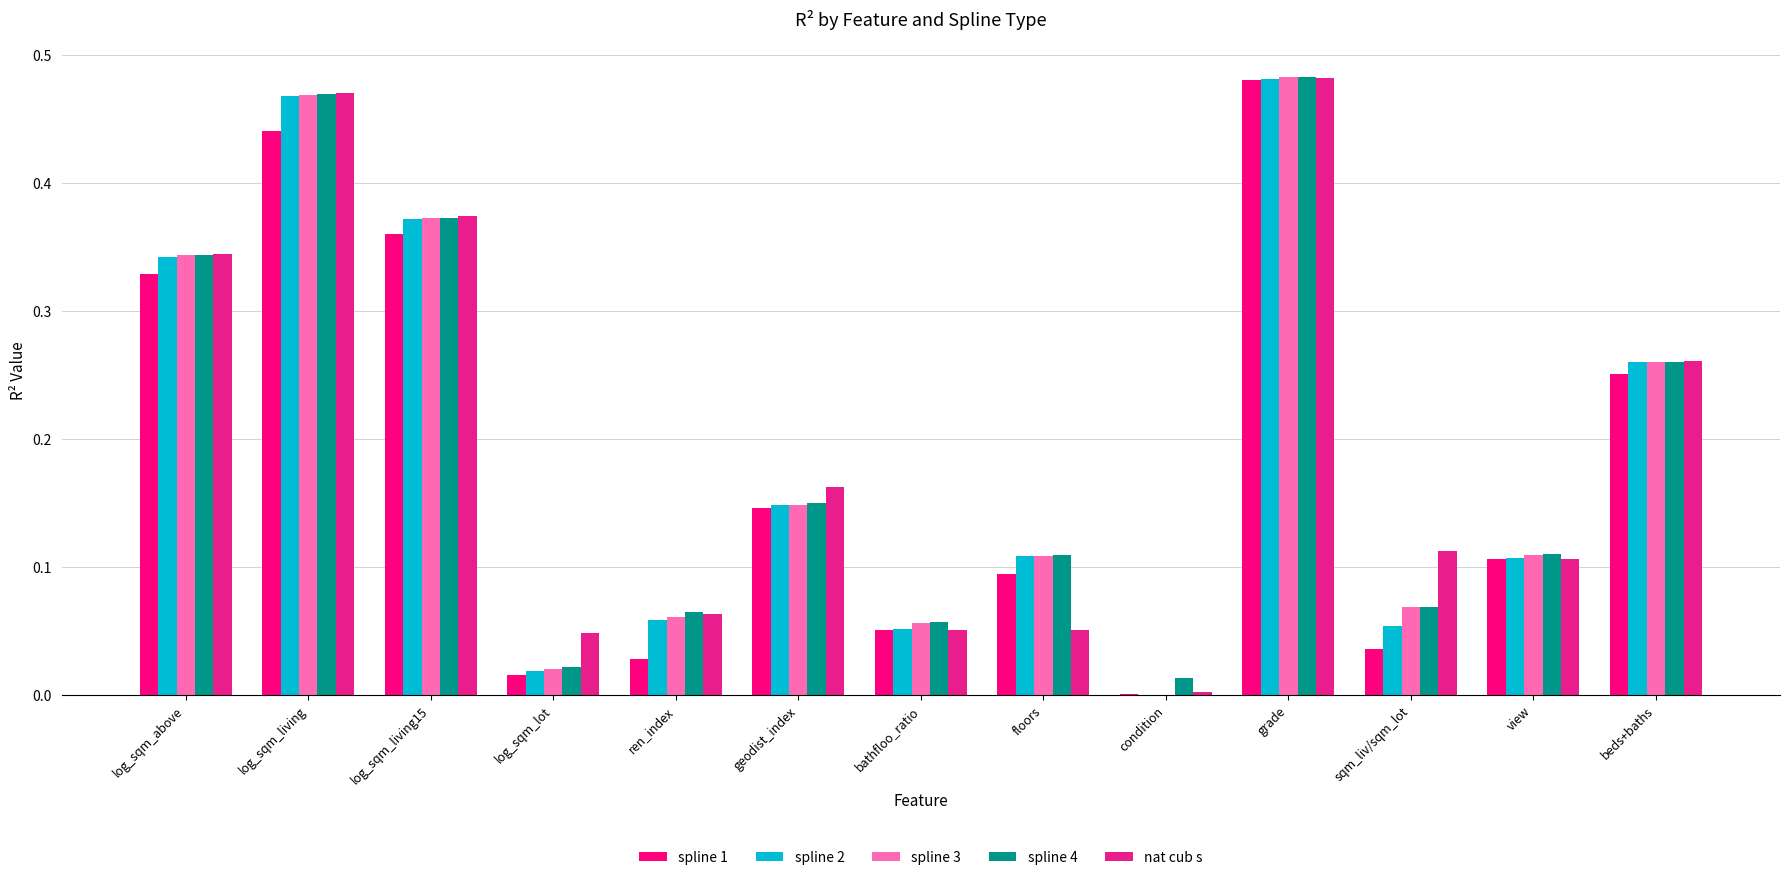

Reading left to right, what are all the values shown in this chart?

spline 1: 0.3	0.4	0.4	0.0	0.0	0.1	0.1	0.1	0.0	0.5	0.0	0.1	0.3
spline 2: 0.3	0.5	0.4	0.0	0.1	0.1	0.1	0.1	0.0	0.5	0.1	0.1	0.3
spline 3: 0.3	0.5	0.4	0.0	0.1	0.1	0.1	0.1	0.0	0.5	0.1	0.1	0.3
spline 4: 0.3	0.5	0.4	0.0	0.1	0.2	0.1	0.1	0.0	0.5	0.1	0.1	0.3
nat cub s: 0.3	0.5	0.4	0.0	0.1	0.2	0.1	0.1	0.0	0.5	0.1	0.1	0.3